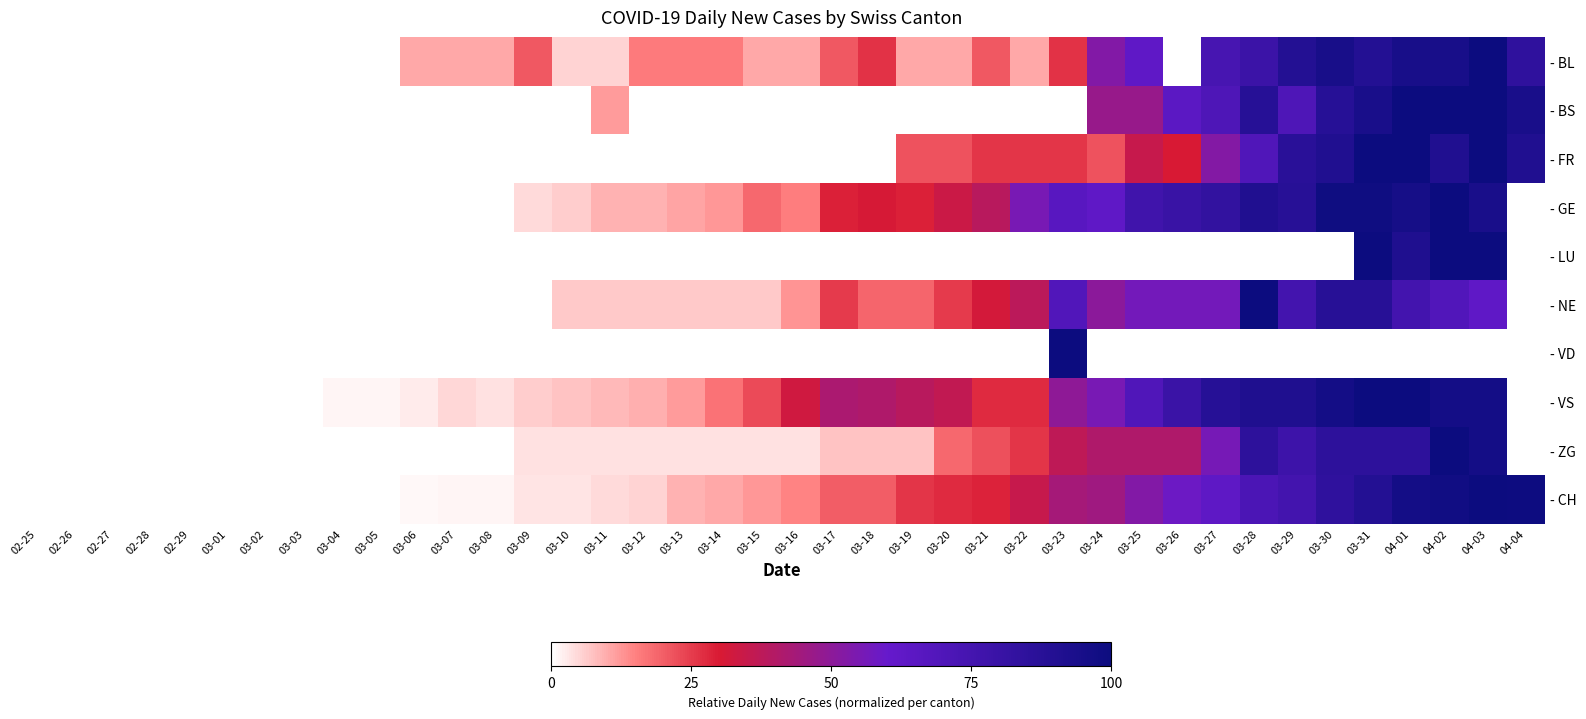

Reading left to right, what are all the values shown in this chart?

- BL: 02-25=0.0	02-26=0.0	02-27=0.0	02-28=0.0	02-29=0.0	03-01=0.0	03-02=0.0	03-03=0.0	03-04=0.0	03-05=0.0	03-06=0.1	03-07=0.1	03-08=0.1	03-09=0.2	03-10=0.1	03-11=0.1	03-12=0.2	03-13=0.2	03-14=0.2	03-15=0.1	03-16=0.1	03-17=0.2	03-18=0.3	03-19=0.1	03-20=0.1	03-21=0.2	03-22=0.1	03-23=0.3	03-24=0.5	03-25=0.6	03-26=0.0	03-27=0.7	03-28=0.8	03-29=0.9	03-30=0.9	03-31=0.9	04-01=0.9	04-02=0.9	04-03=1.0	04-04=0.8
- BS: 02-25=0.0	02-26=0.0	02-27=0.0	02-28=0.0	02-29=0.0	03-01=0.0	03-02=0.0	03-03=0.0	03-04=0.0	03-05=0.0	03-06=0.0	03-07=0.0	03-08=0.0	03-09=0.0	03-10=0.0	03-11=0.1	03-12=0.0	03-13=0.0	03-14=0.0	03-15=0.0	03-16=0.0	03-17=0.0	03-18=0.0	03-19=0.0	03-20=0.0	03-21=0.0	03-22=0.0	03-23=0.0	03-24=0.5	03-25=0.5	03-26=0.6	03-27=0.7	03-28=0.9	03-29=0.7	03-30=0.9	03-31=0.9	04-01=1.0	04-02=1.0	04-03=1.0	04-04=0.9
- FR: 02-25=0.0	02-26=0.0	02-27=0.0	02-28=0.0	02-29=0.0	03-01=0.0	03-02=0.0	03-03=0.0	03-04=0.0	03-05=0.0	03-06=0.0	03-07=0.0	03-08=0.0	03-09=0.0	03-10=0.0	03-11=0.0	03-12=0.0	03-13=0.0	03-14=0.0	03-15=0.0	03-16=0.0	03-17=0.0	03-18=0.0	03-19=0.2	03-20=0.2	03-21=0.3	03-22=0.3	03-23=0.3	03-24=0.2	03-25=0.3	03-26=0.3	03-27=0.5	03-28=0.7	03-29=0.9	03-30=0.9	03-31=1.0	04-01=1.0	04-02=0.9	04-03=1.0	04-04=0.9
- GE: 02-25=0.0	02-26=0.0	02-27=0.0	02-28=0.0	02-29=0.0	03-01=0.0	03-02=0.0	03-03=0.0	03-04=0.0	03-05=0.0	03-06=0.0	03-07=0.0	03-08=0.0	03-09=0.0	03-10=0.1	03-11=0.1	03-12=0.1	03-13=0.1	03-14=0.1	03-15=0.2	03-16=0.2	03-17=0.3	03-18=0.3	03-19=0.3	03-20=0.3	03-21=0.4	03-22=0.6	03-23=0.7	03-24=0.6	03-25=0.8	03-26=0.8	03-27=0.8	03-28=0.9	03-29=0.9	03-30=1.0	03-31=1.0	04-01=1.0	04-02=1.0	04-03=0.9	04-04=0.0
- LU: 02-25=0.0	02-26=0.0	02-27=0.0	02-28=0.0	02-29=0.0	03-01=0.0	03-02=0.0	03-03=0.0	03-04=0.0	03-05=0.0	03-06=0.0	03-07=0.0	03-08=0.0	03-09=0.0	03-10=0.0	03-11=0.0	03-12=0.0	03-13=0.0	03-14=0.0	03-15=0.0	03-16=0.0	03-17=0.0	03-18=0.0	03-19=0.0	03-20=0.0	03-21=0.0	03-22=0.0	03-23=0.0	03-24=0.0	03-25=0.0	03-26=0.0	03-27=0.0	03-28=0.0	03-29=0.0	03-30=0.0	03-31=1.0	04-01=0.9	04-02=1.0	04-03=1.0	04-04=0.0
- NE: 02-25=0.0	02-26=0.0	02-27=0.0	02-28=0.0	02-29=0.0	03-01=0.0	03-02=0.0	03-03=0.0	03-04=0.0	03-05=0.0	03-06=0.0	03-07=0.0	03-08=0.0	03-09=0.0	03-10=0.1	03-11=0.1	03-12=0.1	03-13=0.1	03-14=0.1	03-15=0.1	03-16=0.1	03-17=0.2	03-18=0.2	03-19=0.2	03-20=0.2	03-21=0.3	03-22=0.4	03-23=0.7	03-24=0.5	03-25=0.6	03-26=0.6	03-27=0.6	03-28=1.0	03-29=0.8	03-30=0.9	03-31=0.9	04-01=0.8	04-02=0.7	04-03=0.6	04-04=0.0
- VD: 02-25=0.0	02-26=0.0	02-27=0.0	02-28=0.0	02-29=0.0	03-01=0.0	03-02=0.0	03-03=0.0	03-04=0.0	03-05=0.0	03-06=0.0	03-07=0.0	03-08=0.0	03-09=0.0	03-10=0.0	03-11=0.0	03-12=0.0	03-13=0.0	03-14=0.0	03-15=0.0	03-16=0.0	03-17=0.0	03-18=0.0	03-19=0.0	03-20=0.0	03-21=0.0	03-22=0.0	03-23=1.0	03-24=0.0	03-25=0.0	03-26=0.0	03-27=0.0	03-28=0.0	03-29=0.0	03-30=0.0	03-31=0.0	04-01=0.0	04-02=0.0	04-03=0.0	04-04=0.0
- VS: 02-25=0.0	02-26=0.0	02-27=0.0	02-28=0.0	02-29=0.0	03-01=0.0	03-02=0.0	03-03=0.0	03-04=0.0	03-05=0.0	03-06=0.0	03-07=0.0	03-08=0.0	03-09=0.1	03-10=0.1	03-11=0.1	03-12=0.1	03-13=0.1	03-14=0.2	03-15=0.2	03-16=0.3	03-17=0.4	03-18=0.4	03-19=0.4	03-20=0.4	03-21=0.3	03-22=0.3	03-23=0.5	03-24=0.6	03-25=0.7	03-26=0.8	03-27=0.9	03-28=0.9	03-29=0.9	03-30=1.0	03-31=1.0	04-01=1.0	04-02=1.0	04-03=1.0	04-04=0.0
- ZG: 02-25=0.0	02-26=0.0	02-27=0.0	02-28=0.0	02-29=0.0	03-01=0.0	03-02=0.0	03-03=0.0	03-04=0.0	03-05=0.0	03-06=0.0	03-07=0.0	03-08=0.0	03-09=0.0	03-10=0.0	03-11=0.0	03-12=0.0	03-13=0.0	03-14=0.0	03-15=0.0	03-16=0.0	03-17=0.1	03-18=0.1	03-19=0.1	03-20=0.2	03-21=0.2	03-22=0.3	03-23=0.4	03-24=0.4	03-25=0.4	03-26=0.4	03-27=0.6	03-28=0.9	03-29=0.8	03-30=0.9	03-31=0.9	04-01=0.9	04-02=1.0	04-03=1.0	04-04=0.0
- CH: 02-25=0.0	02-26=0.0	02-27=0.0	02-28=0.0	02-29=0.0	03-01=0.0	03-02=0.0	03-03=0.0	03-04=0.0	03-05=0.0	03-06=0.0	03-07=0.0	03-08=0.0	03-09=0.0	03-10=0.0	03-11=0.0	03-12=0.1	03-13=0.1	03-14=0.1	03-15=0.1	03-16=0.1	03-17=0.2	03-18=0.2	03-19=0.3	03-20=0.3	03-21=0.3	03-22=0.3	03-23=0.4	03-24=0.5	03-25=0.5	03-26=0.6	03-27=0.6	03-28=0.7	03-29=0.8	03-30=0.8	03-31=0.9	04-01=1.0	04-02=1.0	04-03=1.0	04-04=1.0